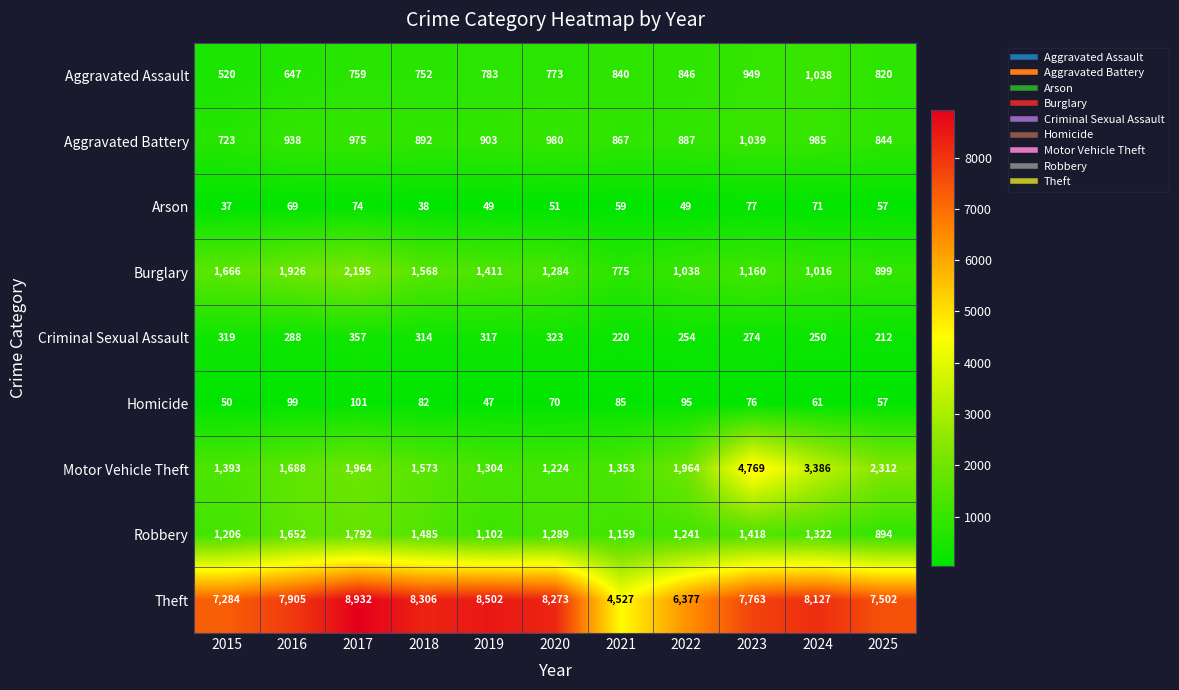

Count the number of categories in the chart.

11